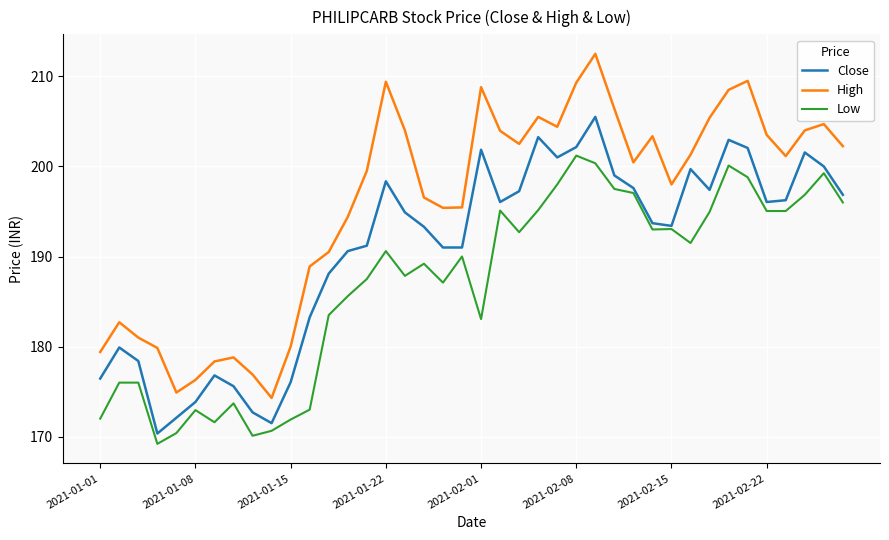

Which series has the largest total across all categories?

High